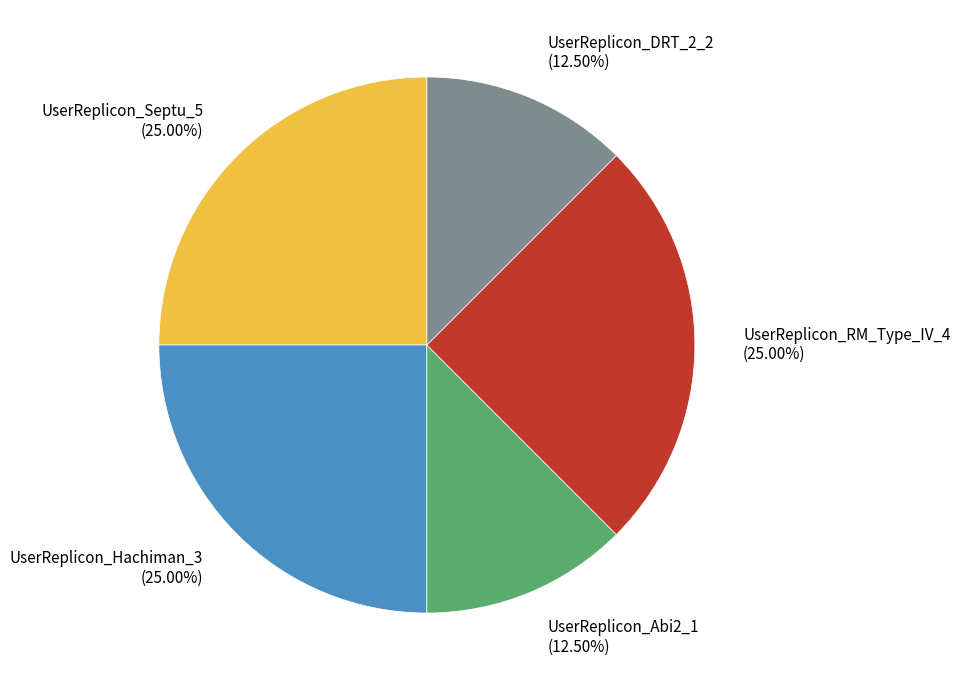

Combined, do UserReplicon_DRT_2_2 and UserReplicon_Abi2_1 account for over 50%?

No